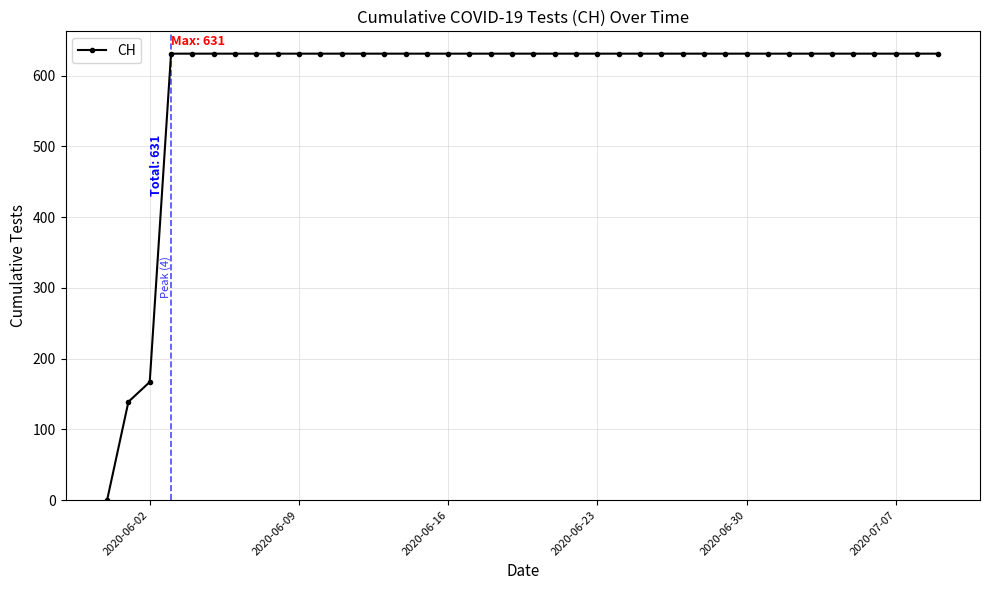

What is the average value?

591